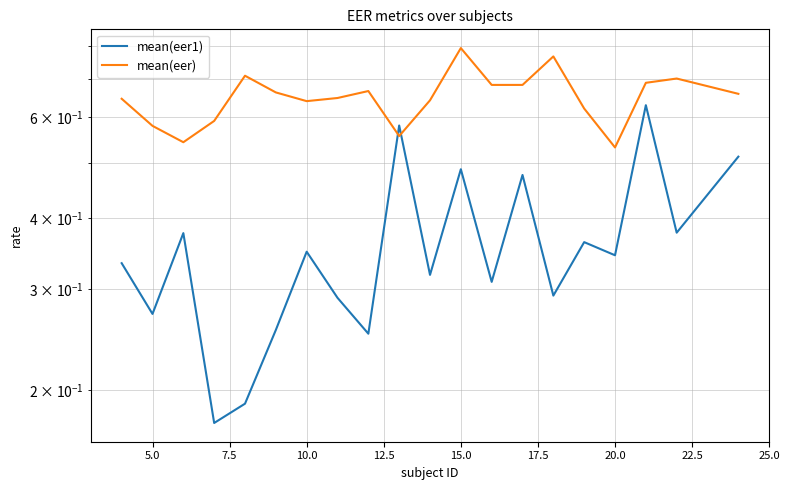

What is the sum of all mean(eer) values?

13.0